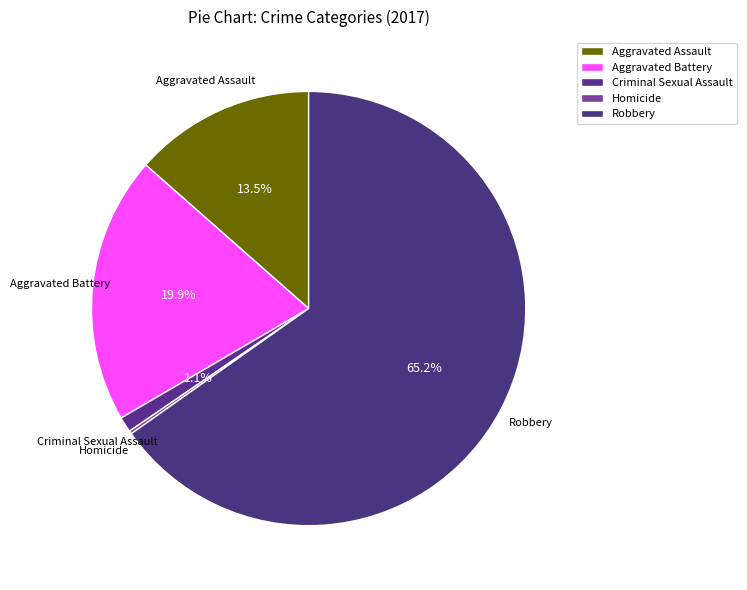

Which category has the smallest portion of the pie?

Homicide